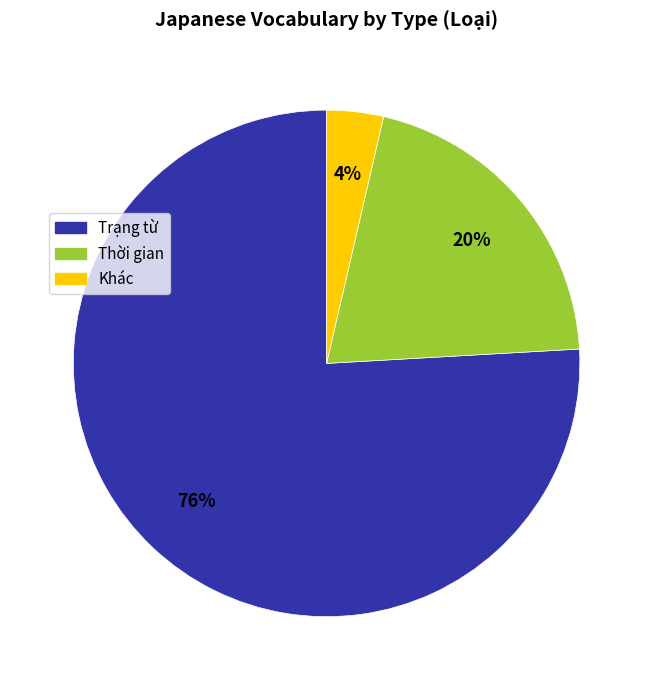

To the nearest percent, what is the average slice percentage?

33%